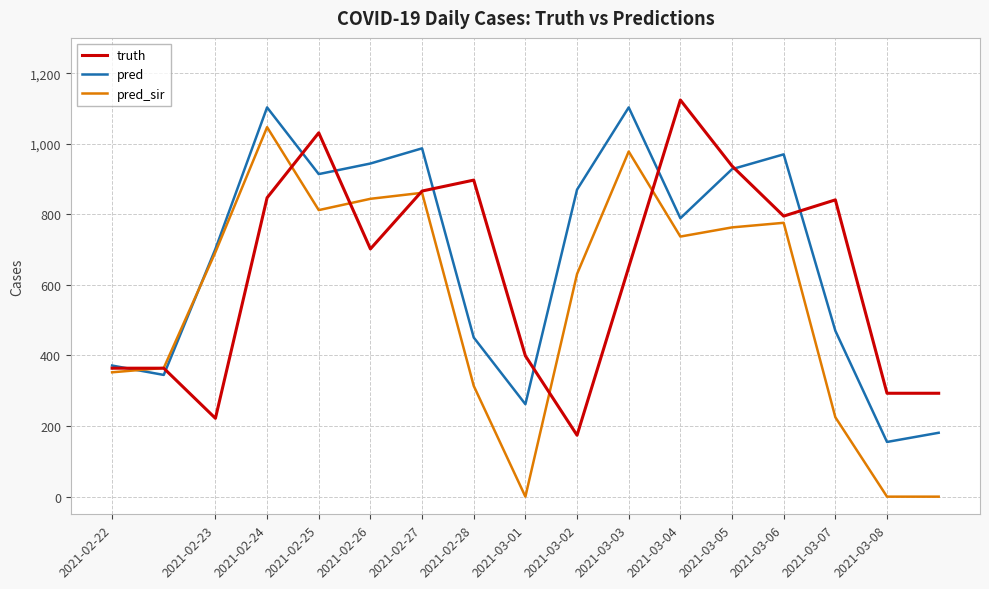

What is the lowest value of the pred series?

155.0